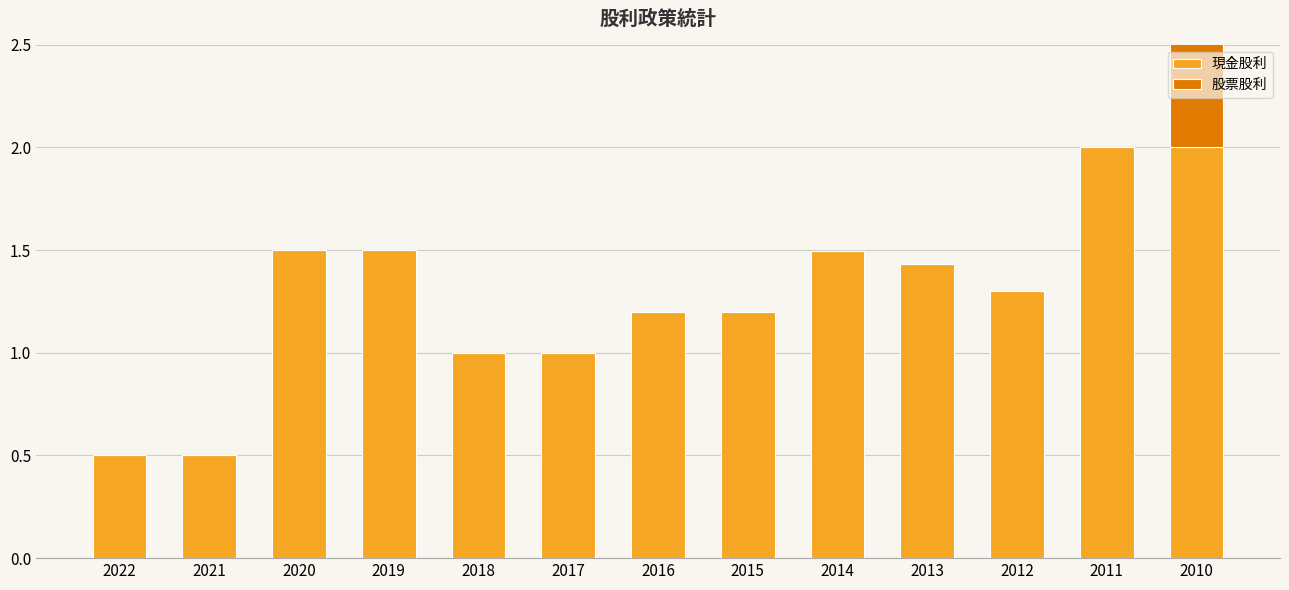

What is the value of the 現金股利 bar at the 2nd from the left?

0.5